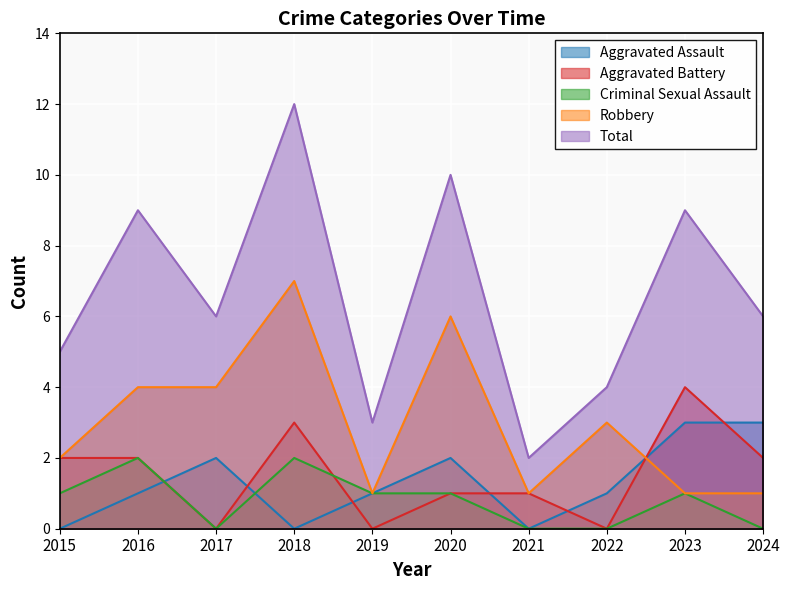

Where is Criminal Sexual Assault nearest to the value 1?

2015